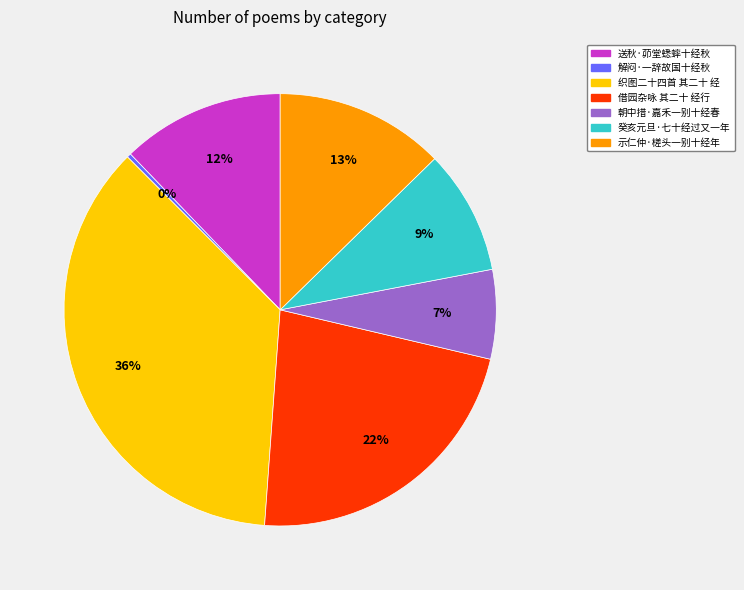

The 织图二十四首 其二十 经 slice represents 46% of the pie. True or false?

False